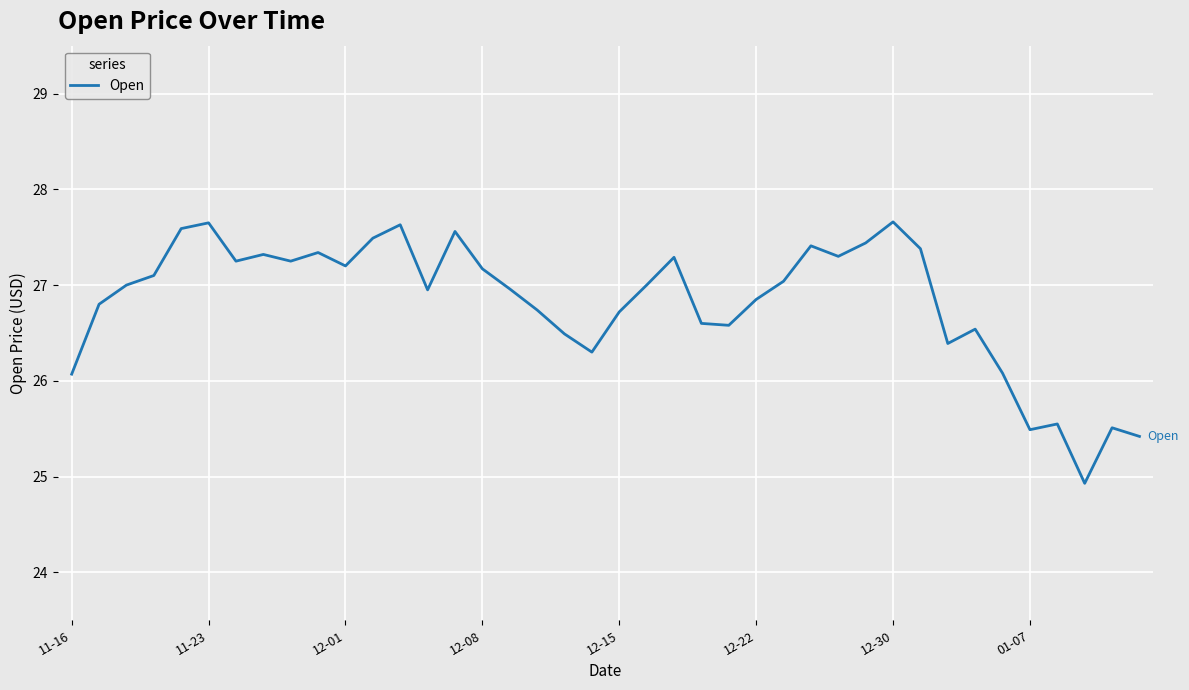

What is the minimum value shown in the chart?

24.9